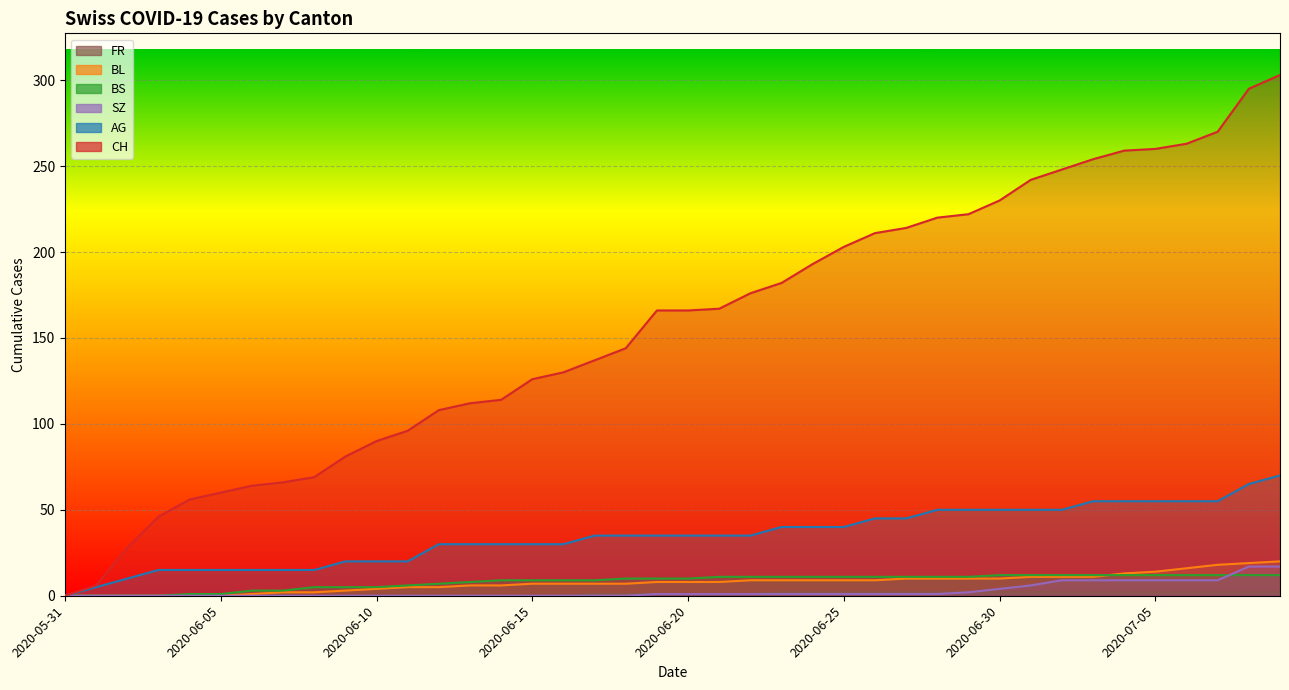

True or false: SZ and FR intersect in this chart.

False